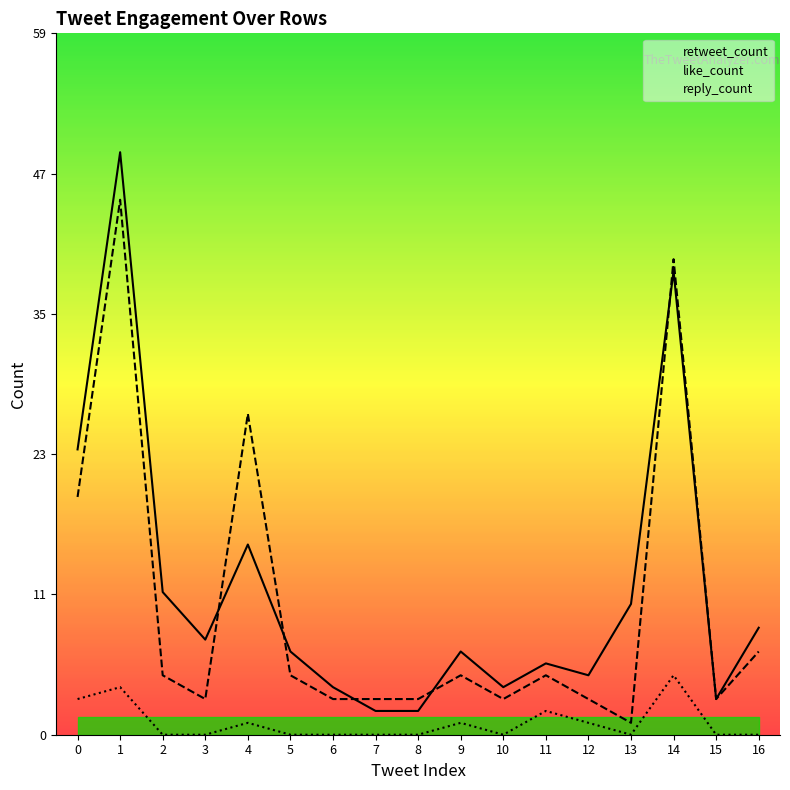

What is the average value of the retweet_count series?

12